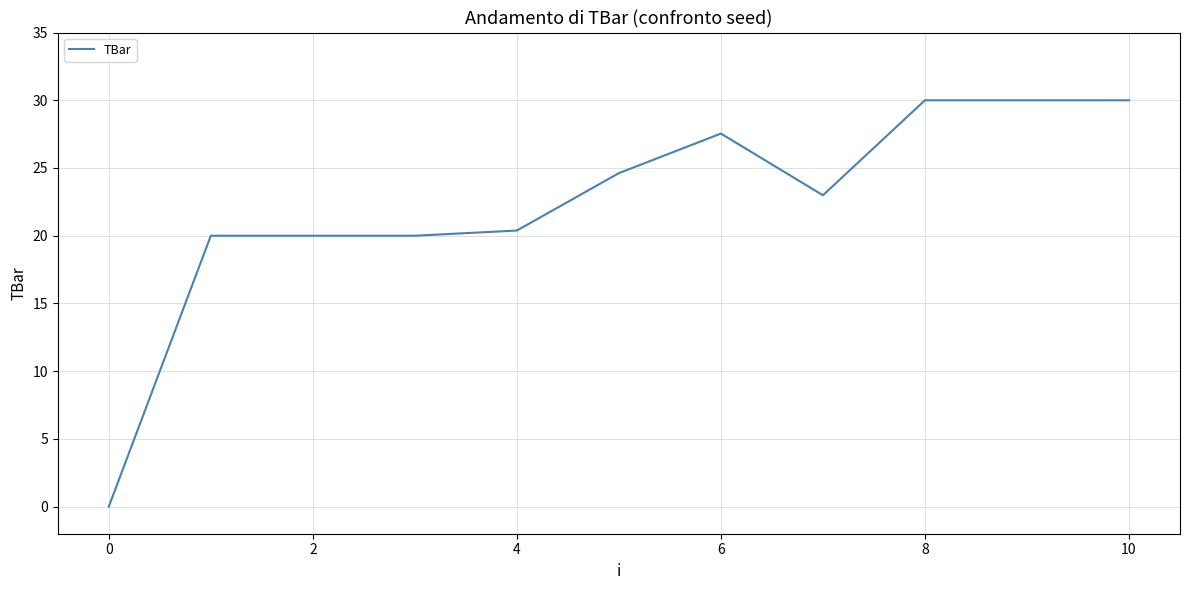

What is the difference between the maximum and minimum values?

30.0